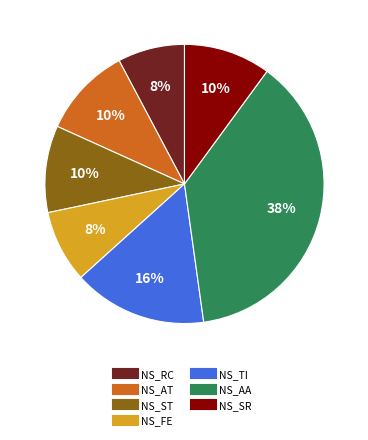

To the nearest percent, what is the difference between the NS_AT and NS_FE slice percentages?

2%